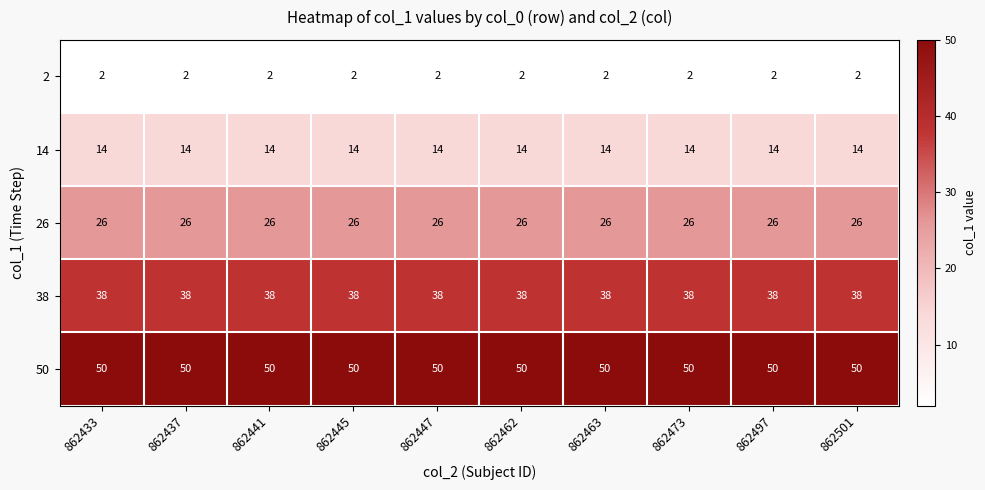

Which series has the largest total across all categories?

50